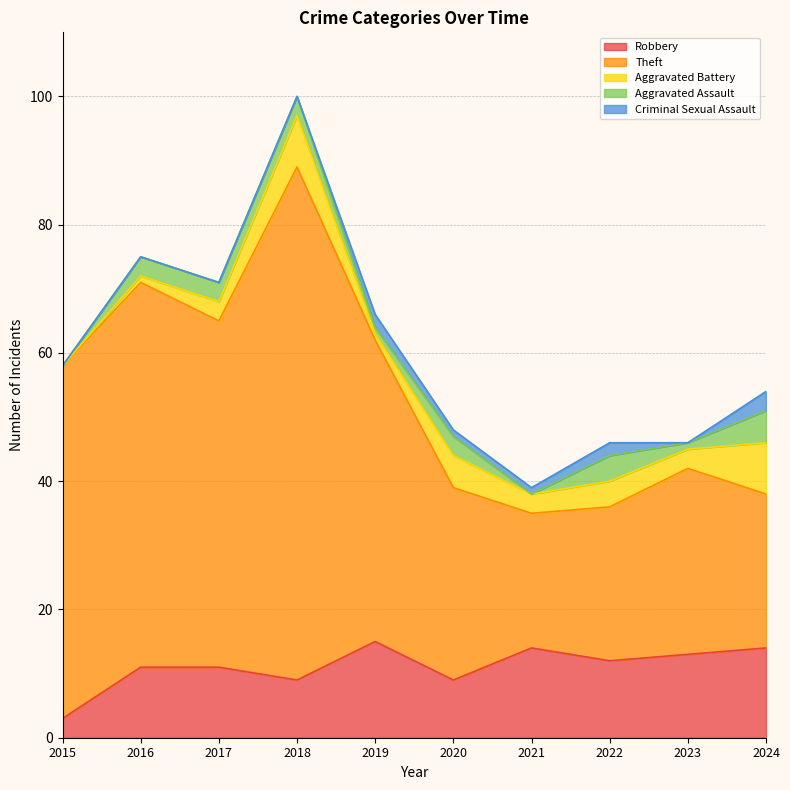

At 2019, list the series in order from smallest to largest.

Aggravated Battery, Aggravated Assault, Criminal Sexual Assault, Robbery, Theft